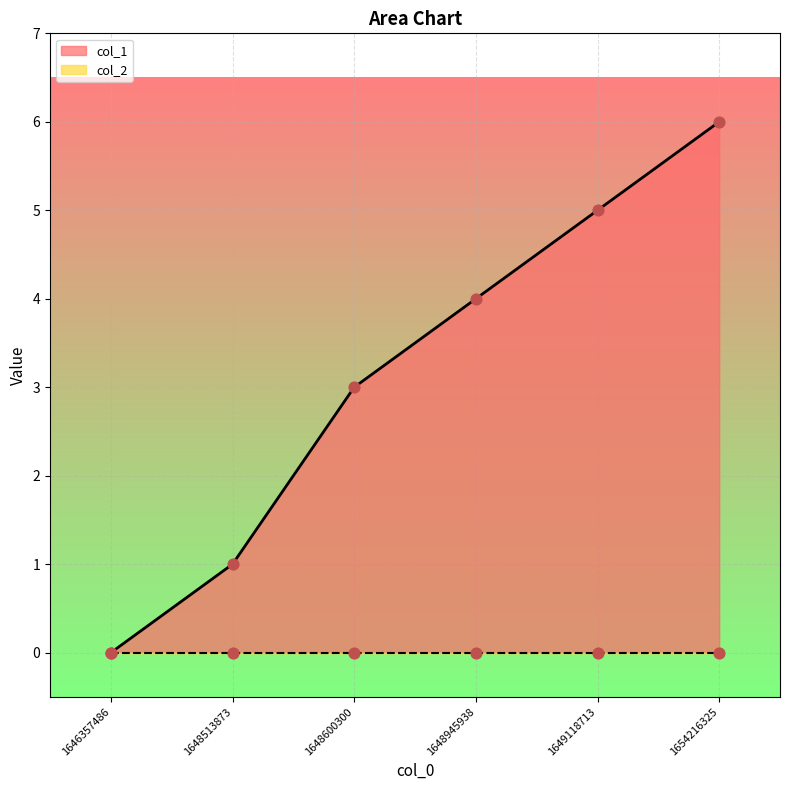

What is the ratio of the value at 1648945938 to the value at 1648600300?

1.3